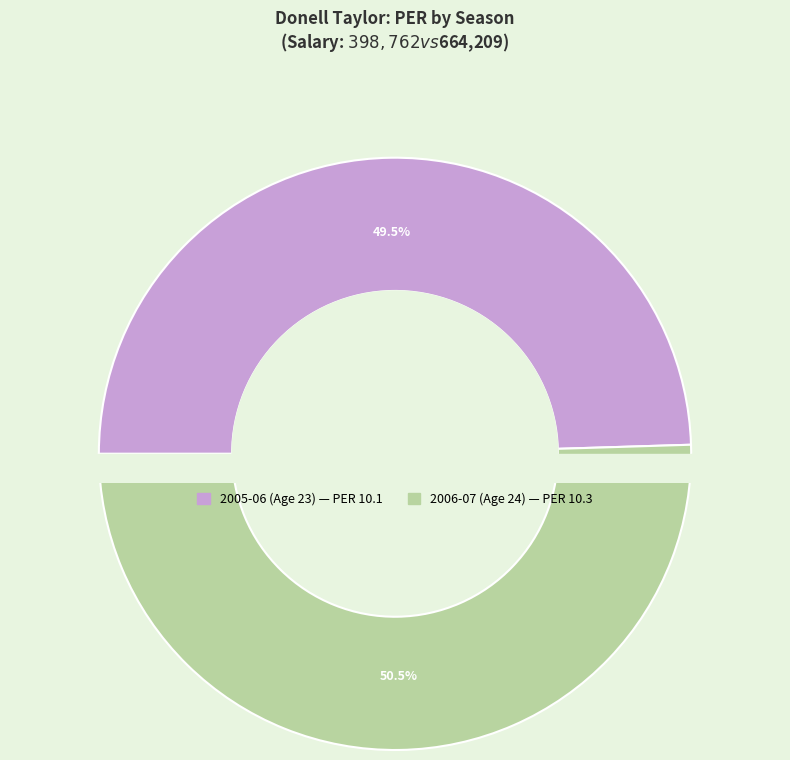

To the nearest percent, what is the difference between the 664209 and 398762 slice percentages?

1%